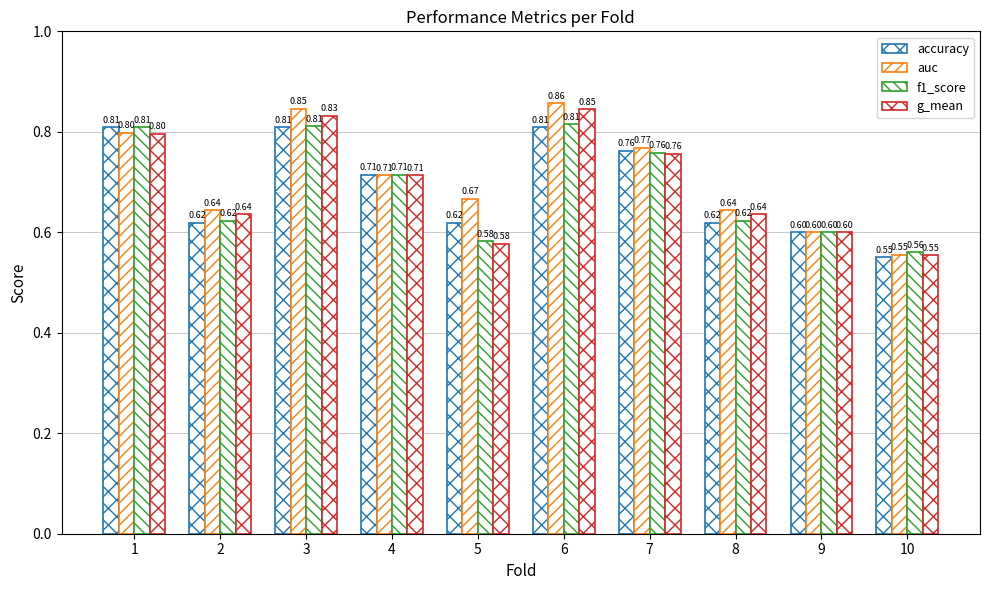

How many series are shown in this chart?

4